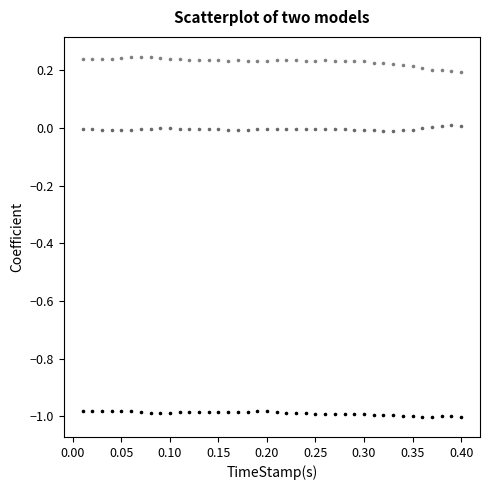

Across all data points, what is the range of X values (max minus min)?

0.4